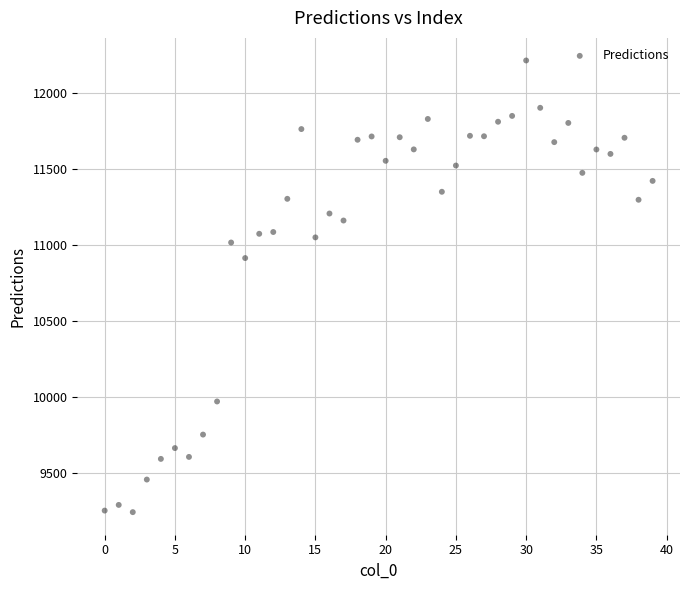

What Y value in the scatter plot is closest to 10730?

10916.3